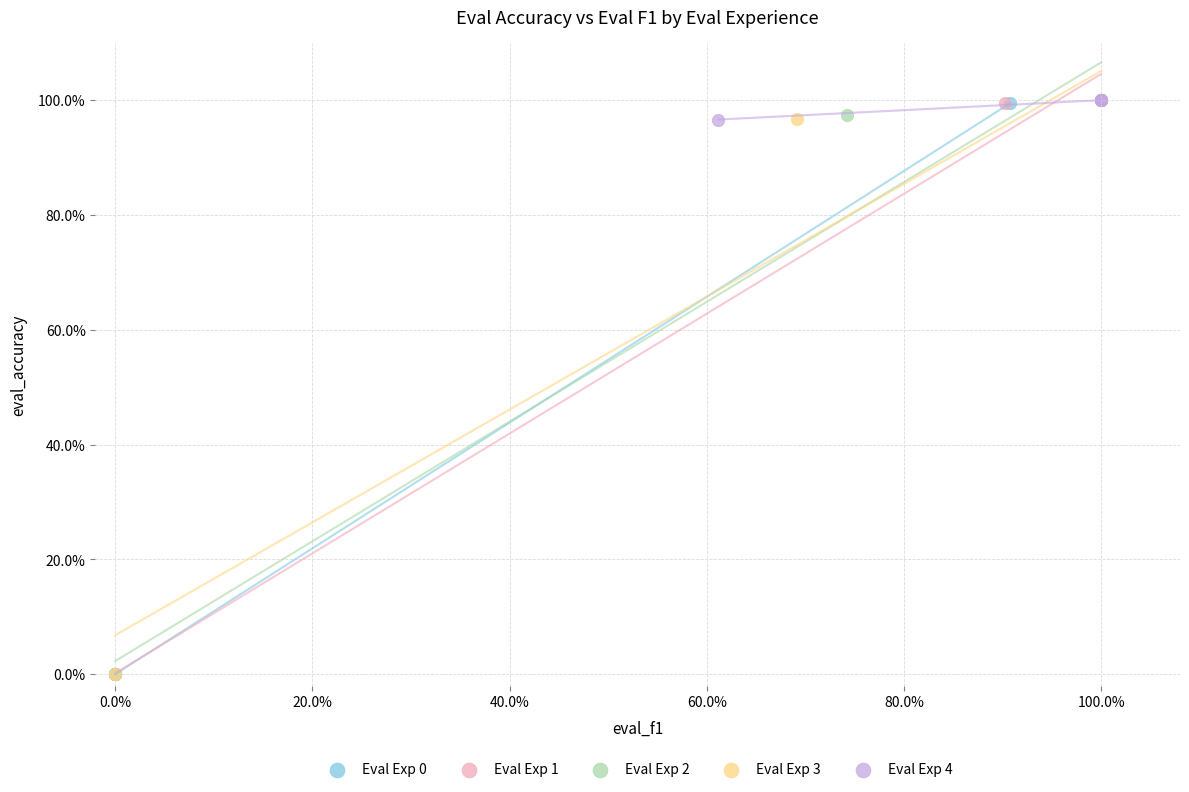

What are all the series names shown in the legend?

Eval Exp 0, Eval Exp 1, Eval Exp 2, Eval Exp 3, Eval Exp 4